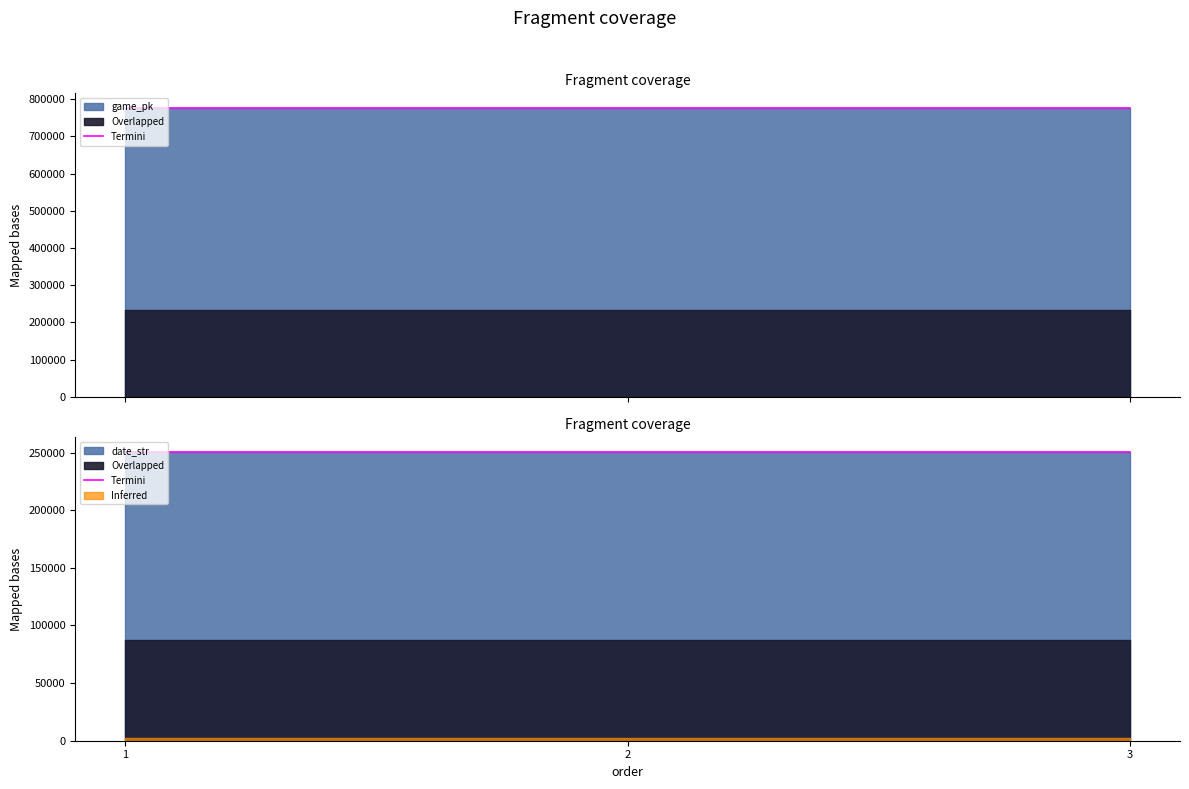

Which category has the highest value across all series?

1